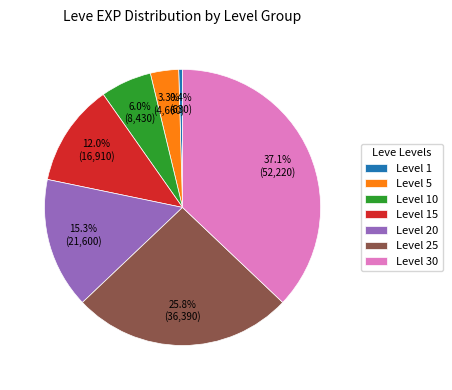

Rank the categories by value from lowest to highest.

Level 1, Level 5, Level 10, Level 15, Level 20, Level 25, Level 30